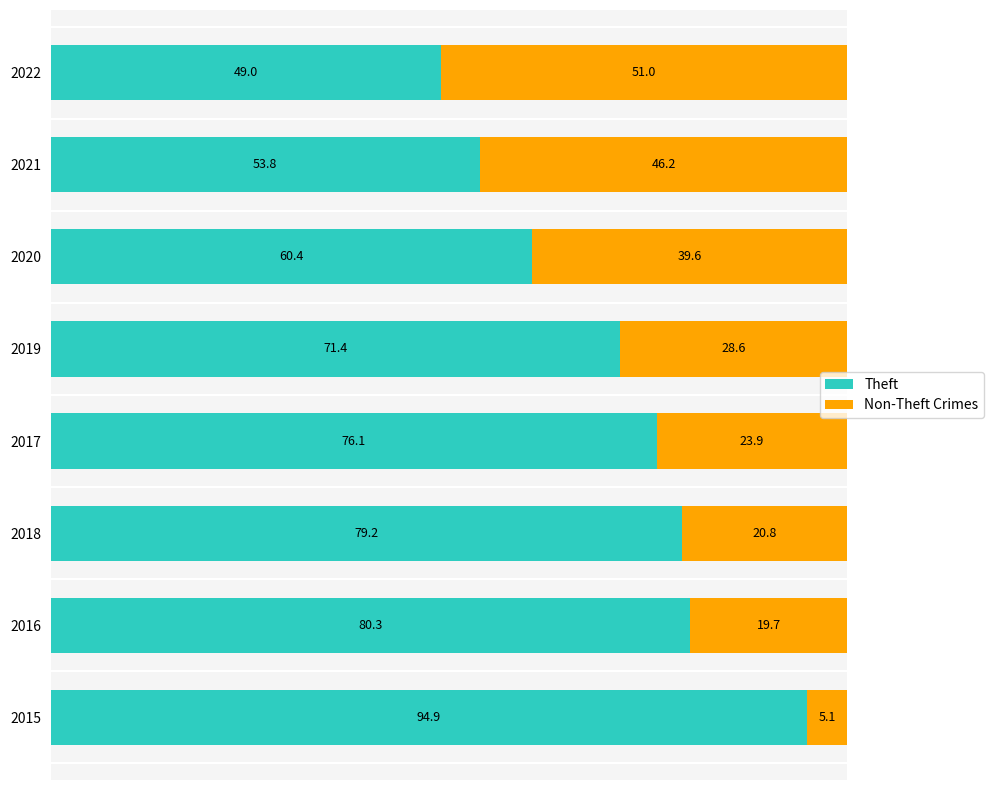

Count the number of data series in this chart.

2